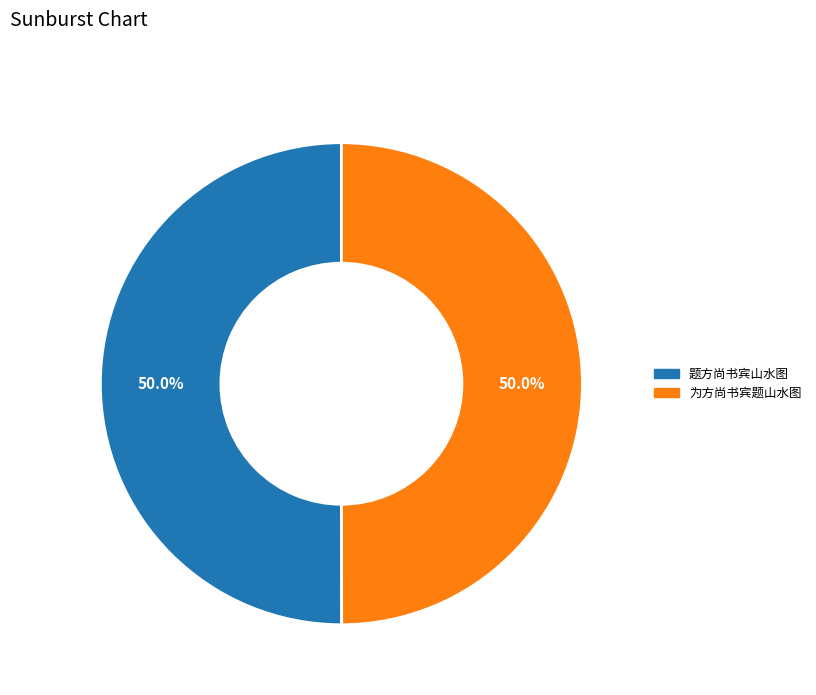

Approximately how many times larger is the value at 题方尚书宾山水图 compared to 为方尚书宾题山水图?

1.0